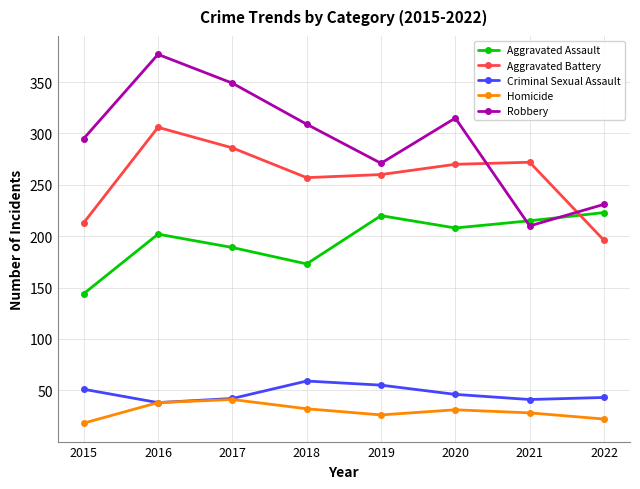

True or false: Aggravated Assault has more than 1 points higher than both neighbors.

True